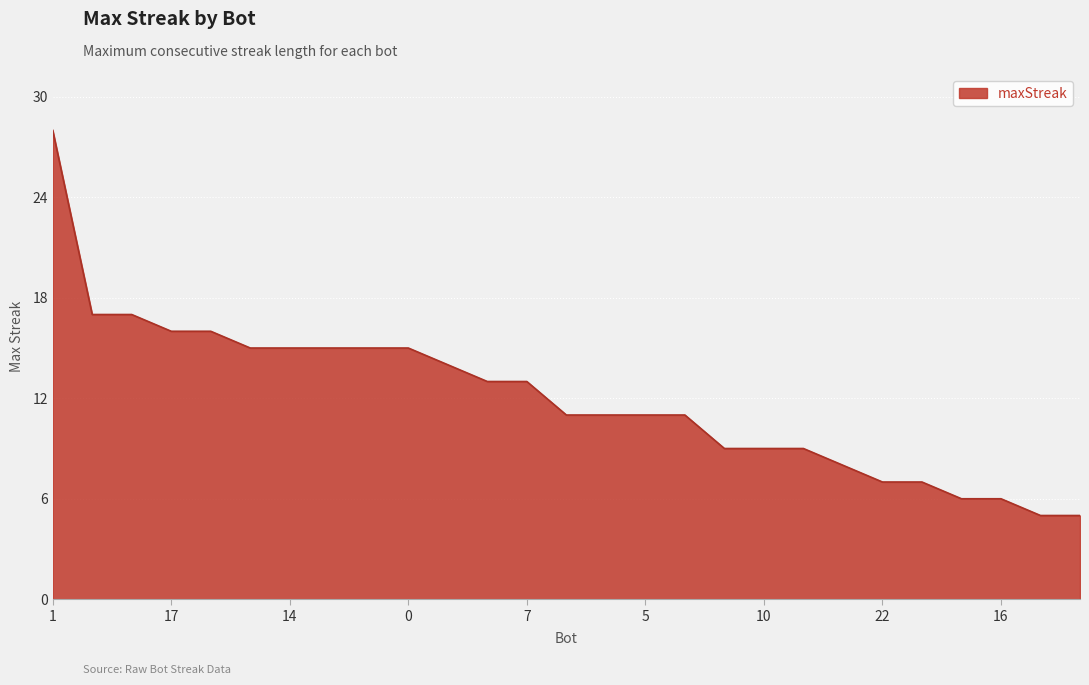

What is the difference between the maximum and minimum values?

23